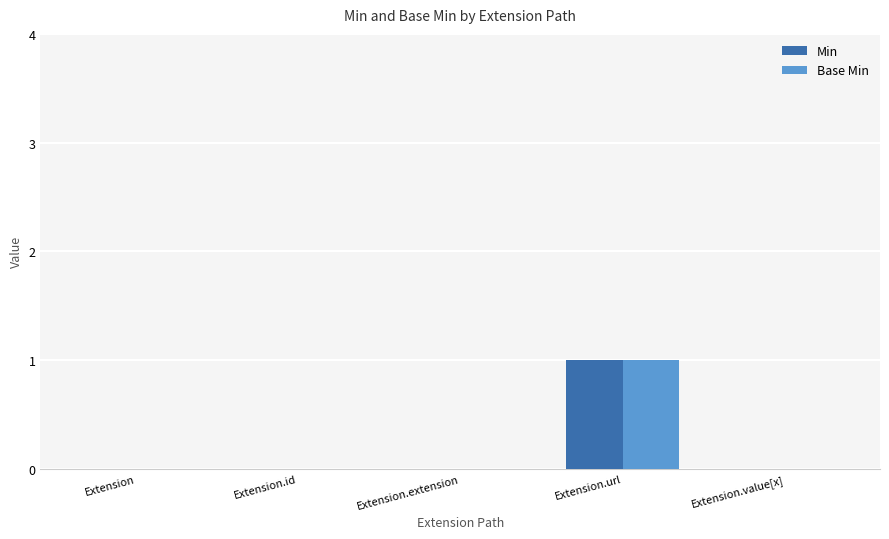

Which label corresponds to the largest value in the chart?

Extension.url